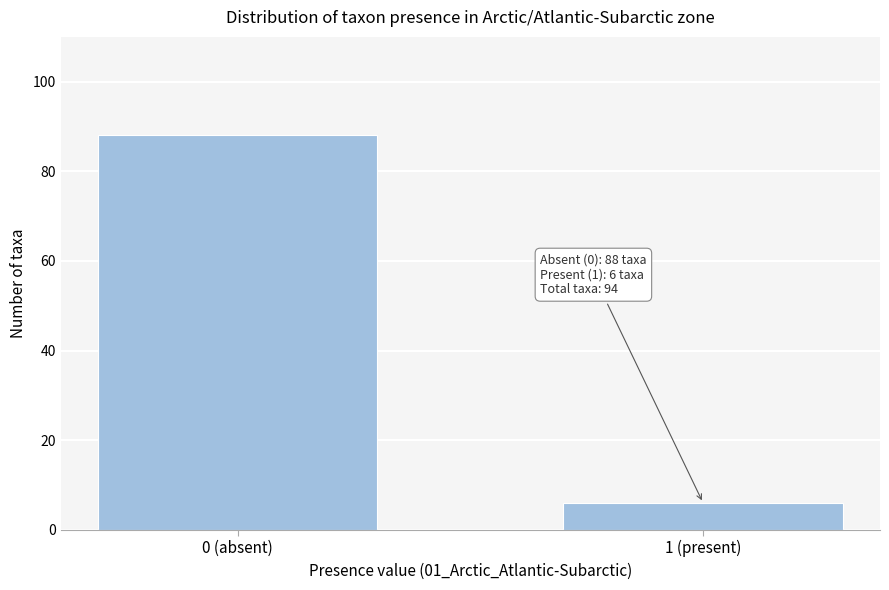

Reading left to right, what are all the values shown in this chart?

0 (absent)=88	1 (present)=6